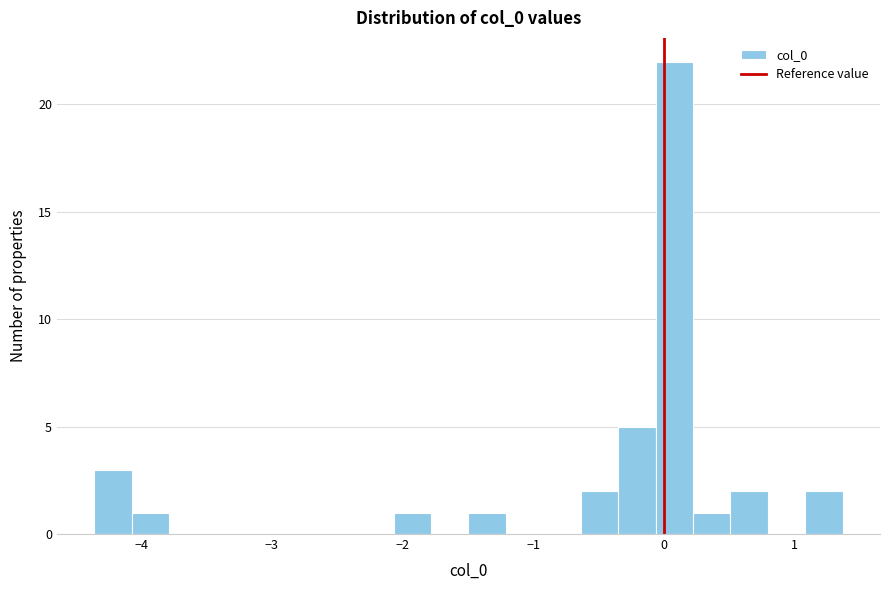

Read against the x-axis, roughly where is the centre of the tallest bar?

0.1